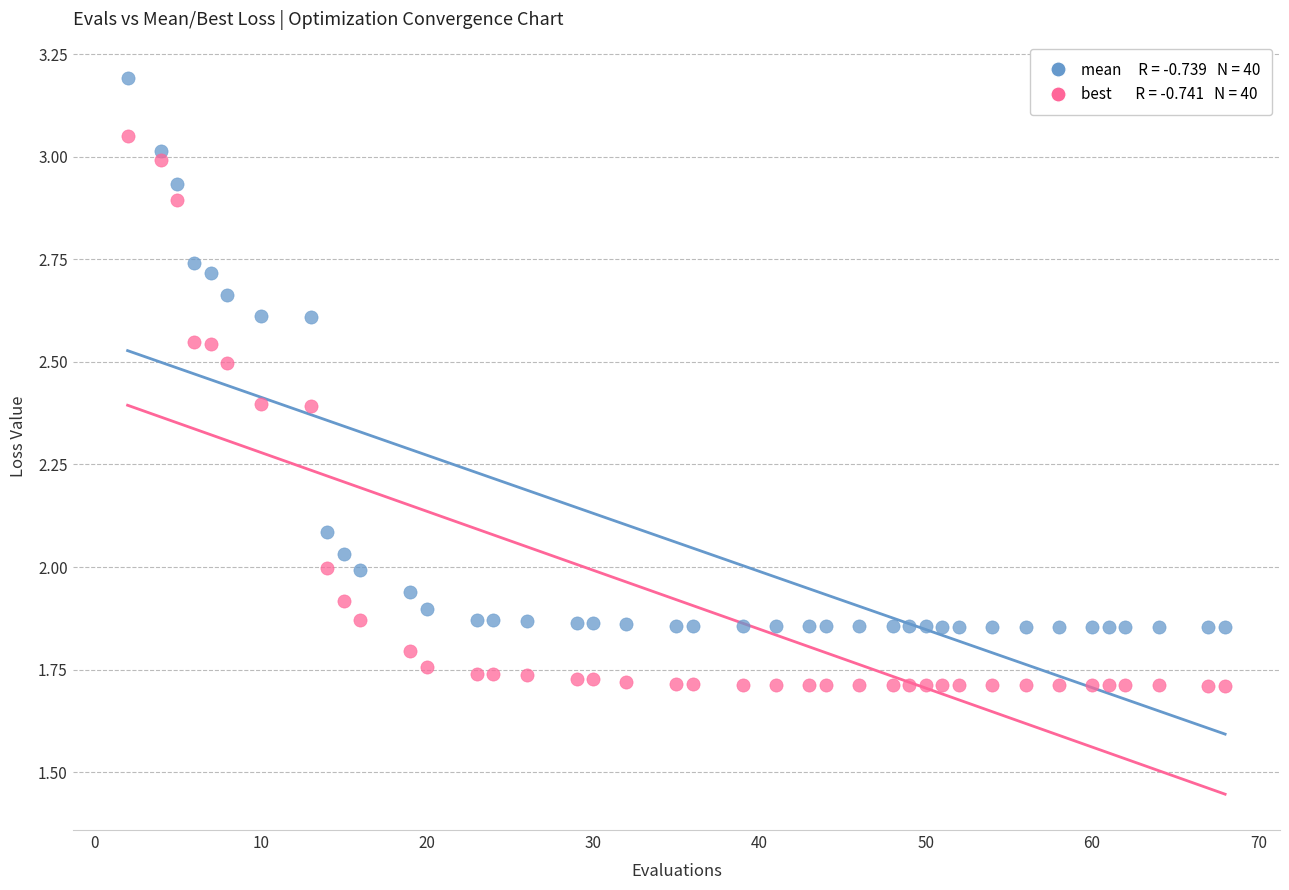

Across all data points, what is the range of Y values (max minus min)?

1.5